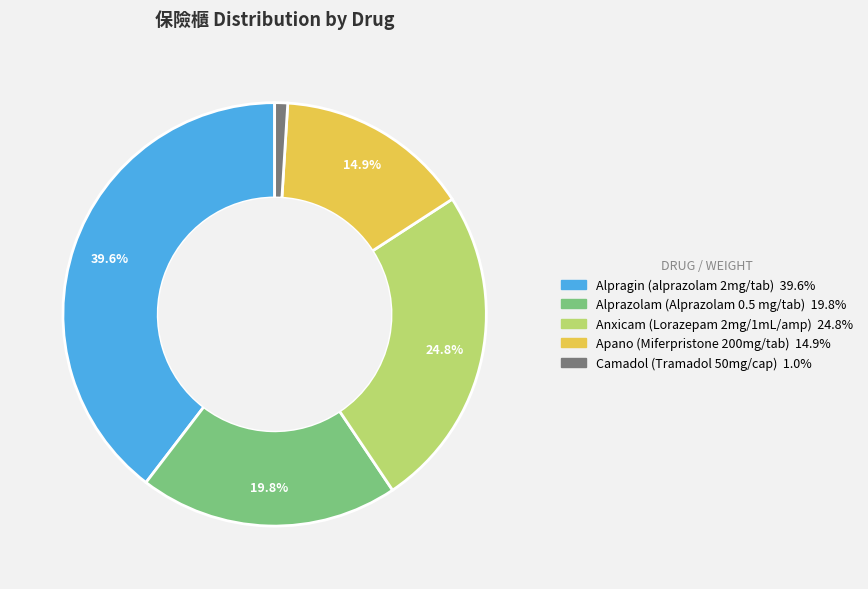

To the nearest percent, what percentage of the pie is Camadol (Tramadol 50mg/cap)?

1%